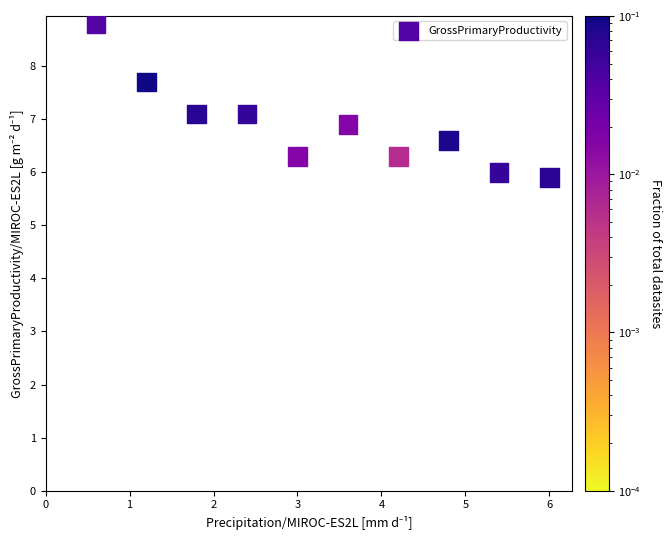

What is the average X value?

3.3